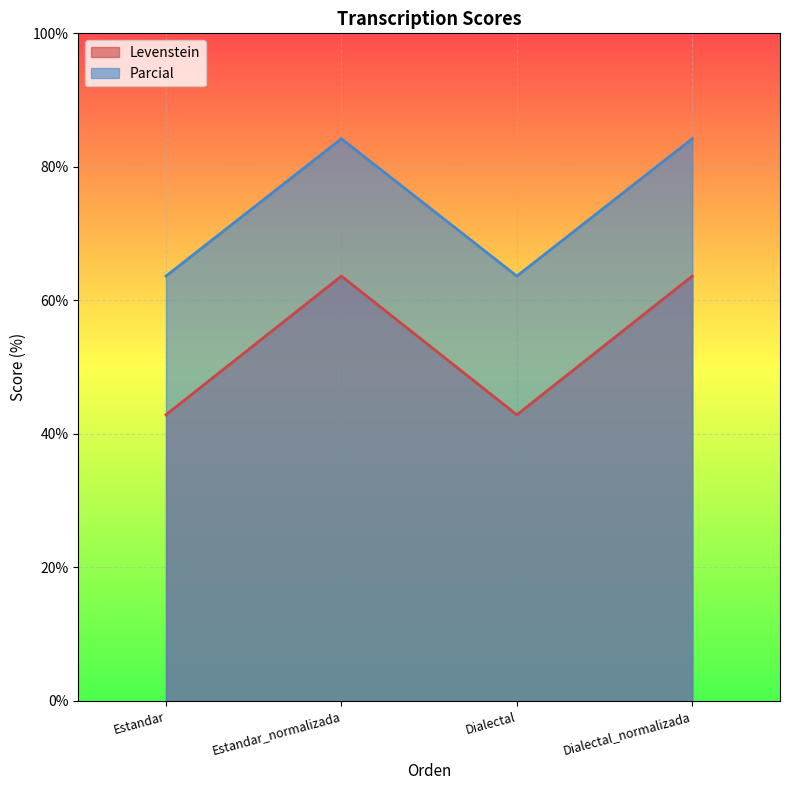

Reading left to right, transcribe all the data shown in this chart.

Levenstein: Estandar=42.9	Estandar_normalizada=63.6	Dialectal=42.9	Dialectal_normalizada=63.6
Parcial: Estandar=63.6	Estandar_normalizada=84.2	Dialectal=63.6	Dialectal_normalizada=84.2